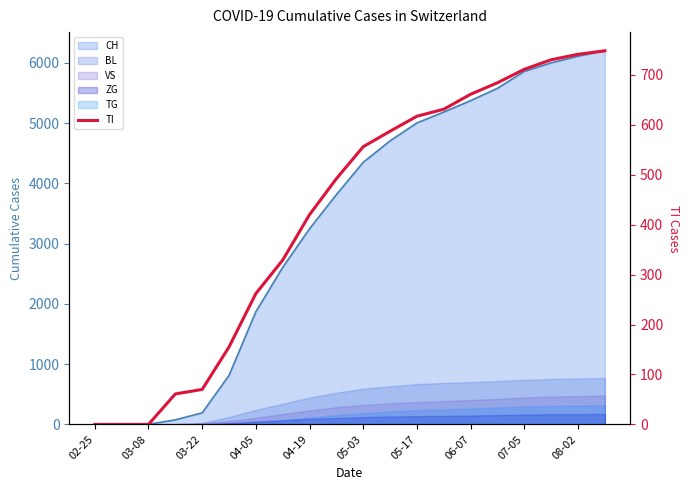

How many values are above zero?

17